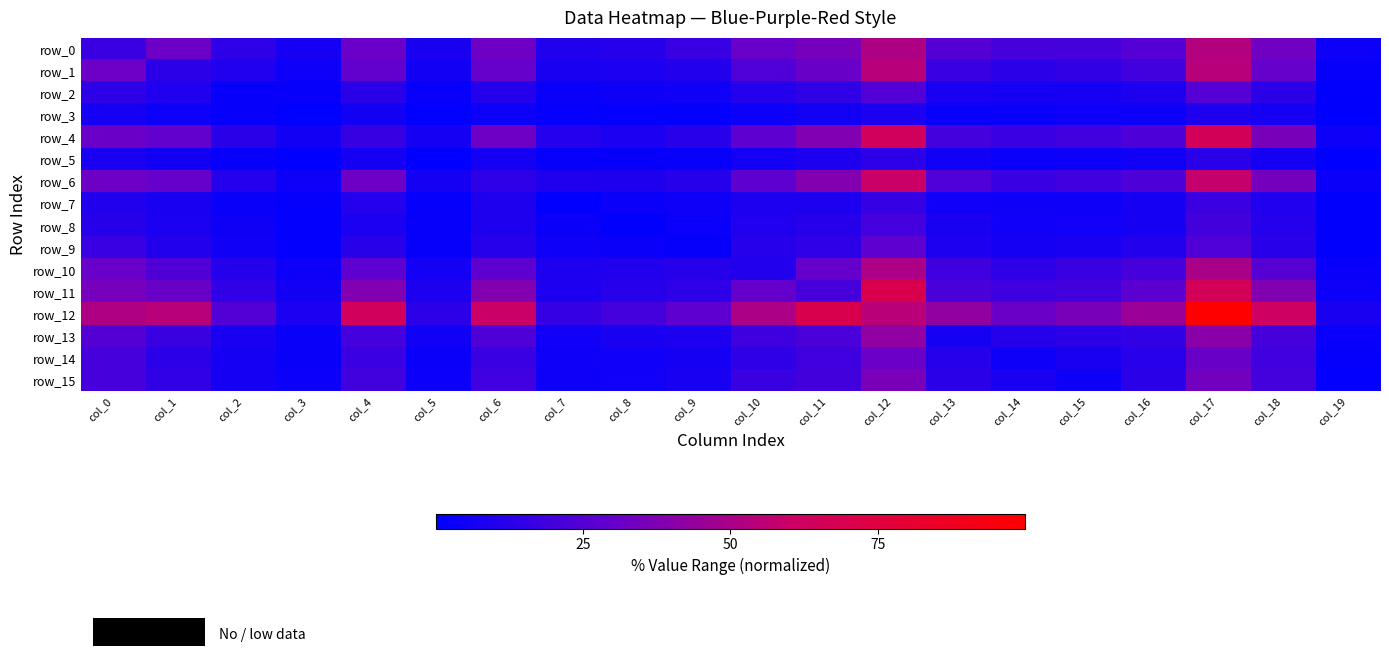

What value does the row_14 series have at col_19?

1.6